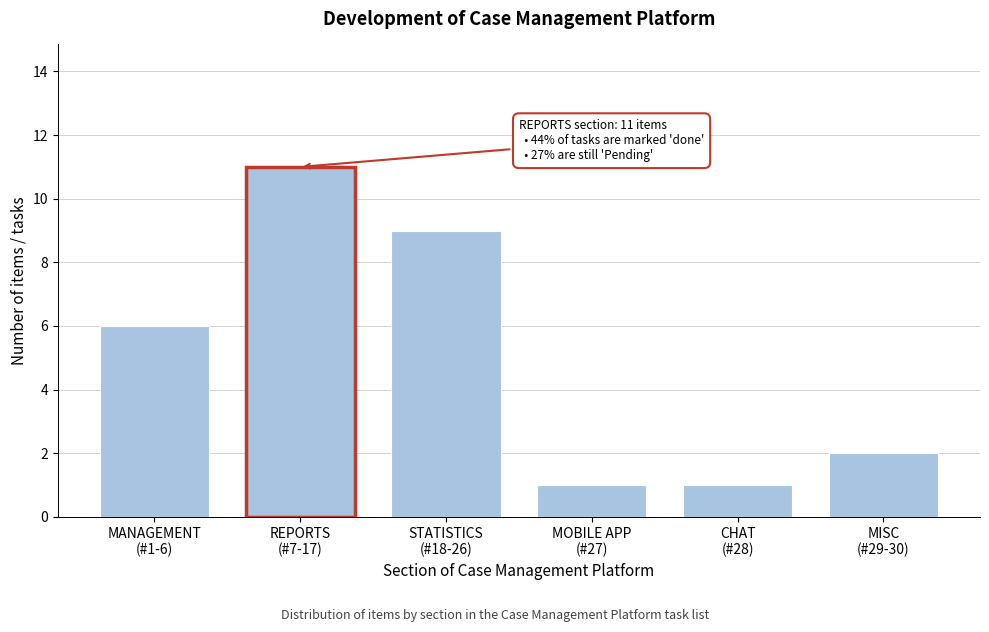

Reading right to left, list all the values displayed in this chart.

2	1	1	9	11	6